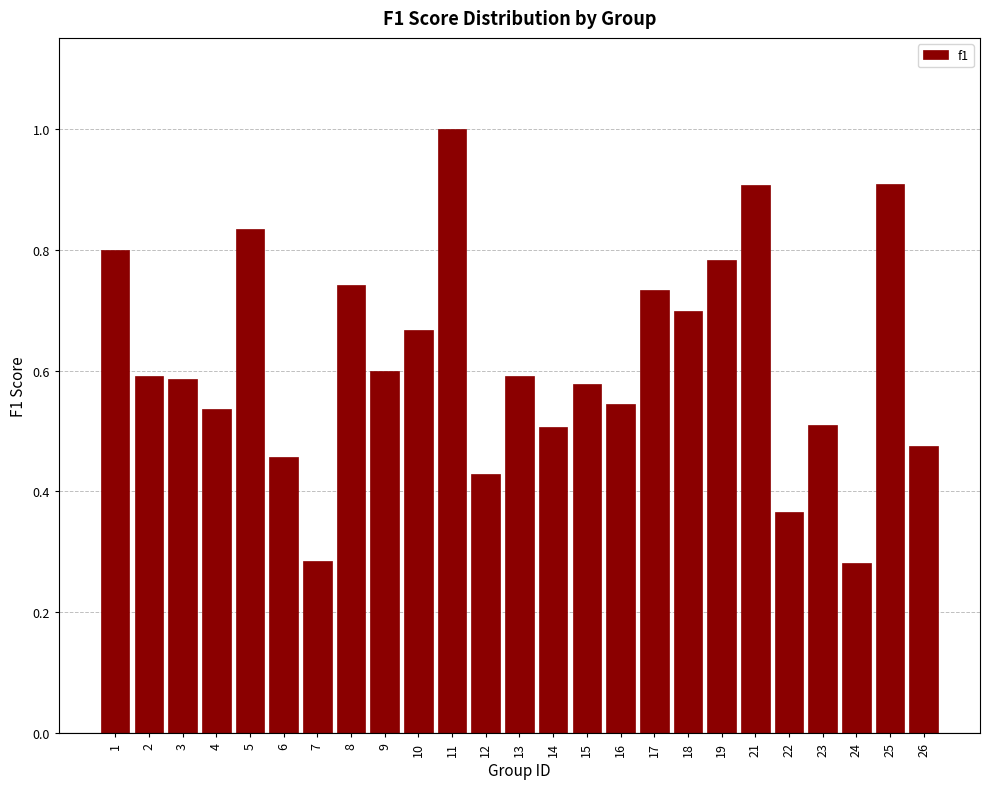

Is it true that the value at 23 is 0.7?

False